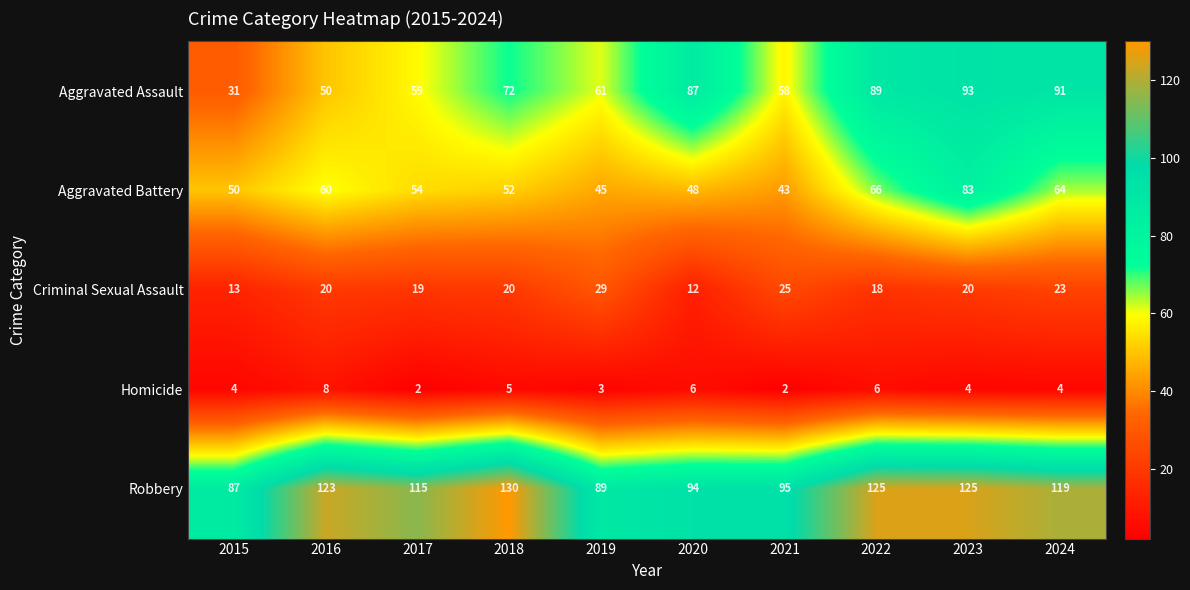

What is the difference between the Aggravated Battery values at 2024 and 2015?

14